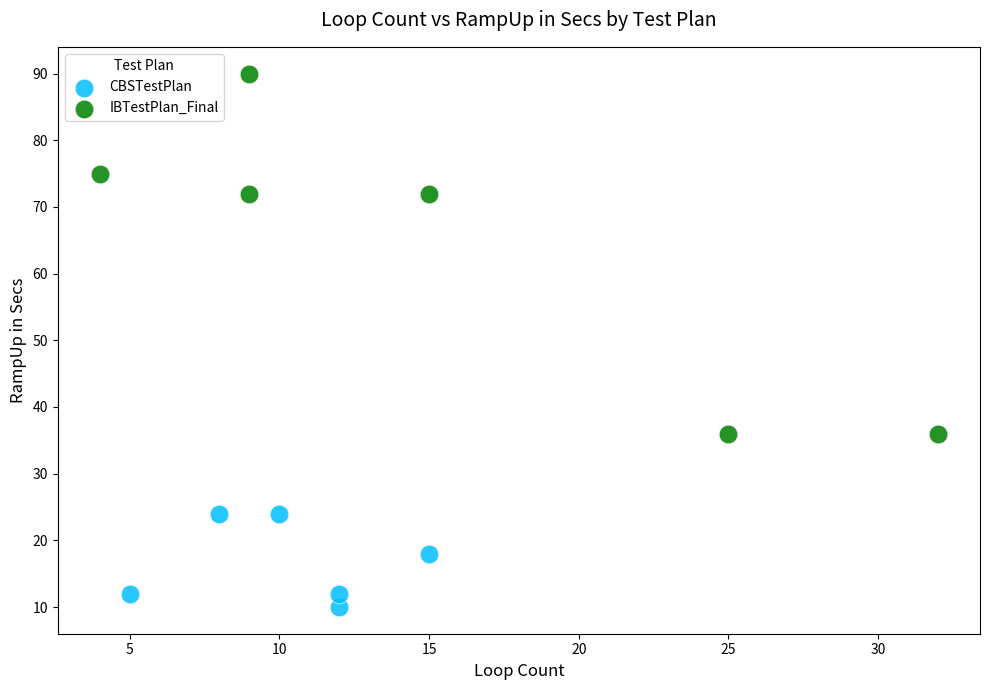

What are all the series names shown in the legend?

CBSTestPlan, IBTestPlan_Final